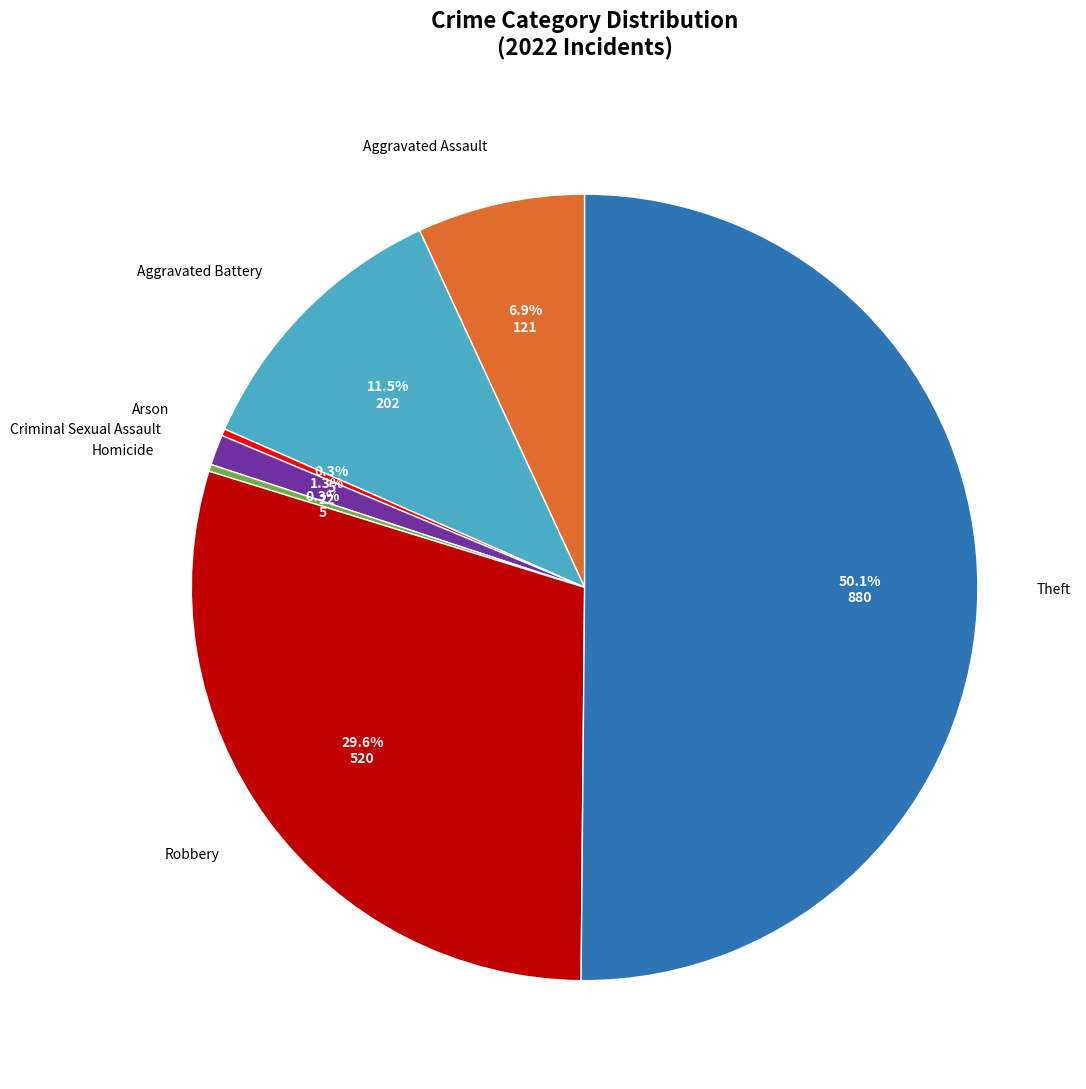

How many slices are in this pie chart?

7